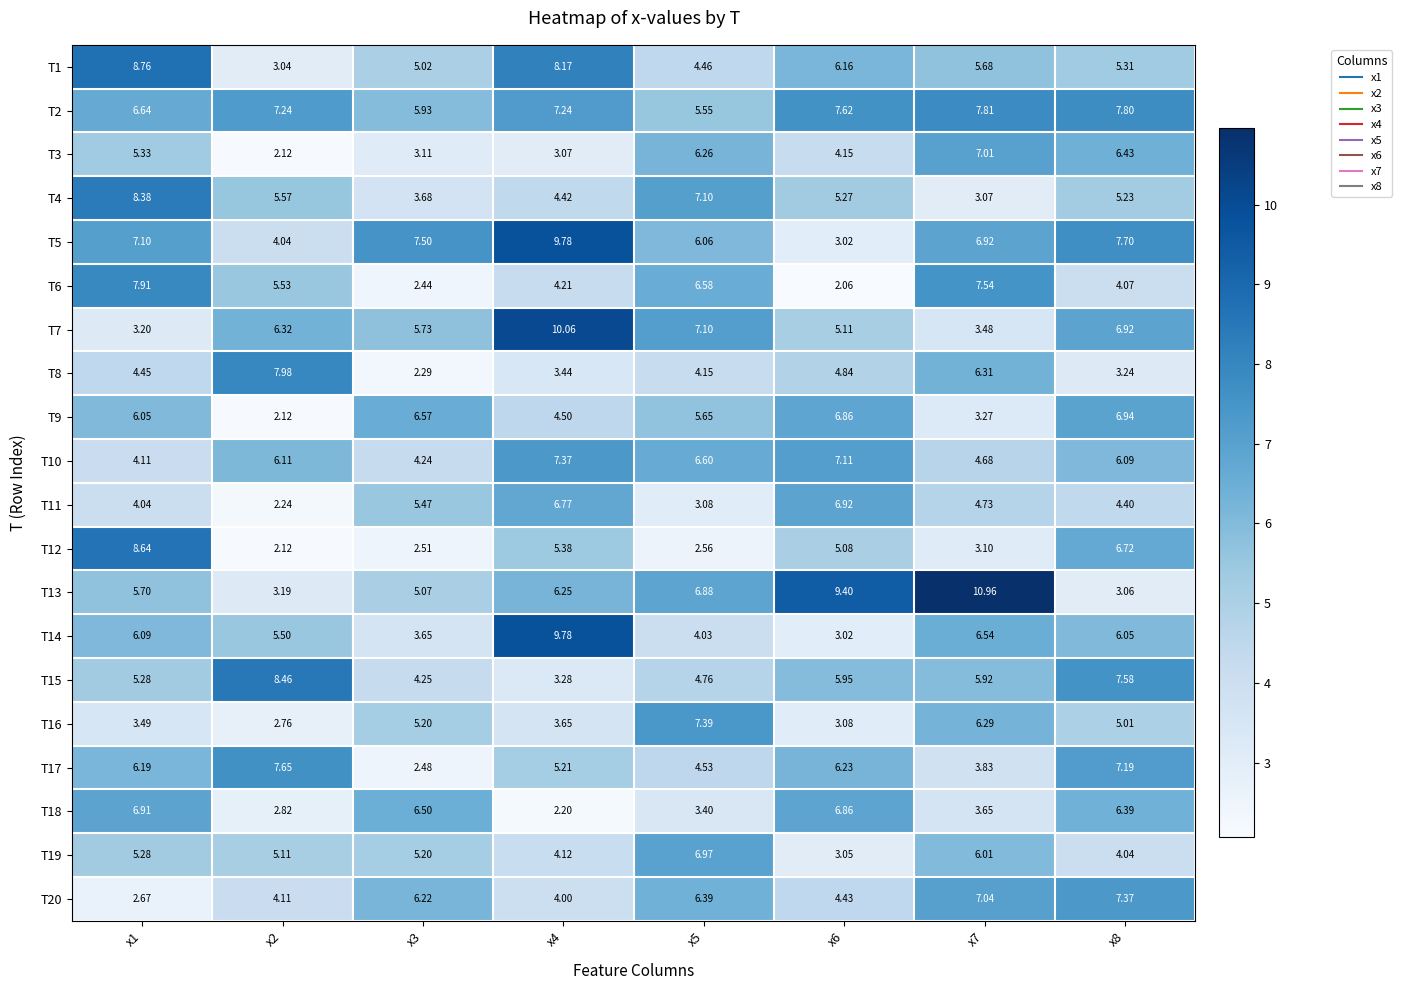

What is the total value across all series at x8?

117.5